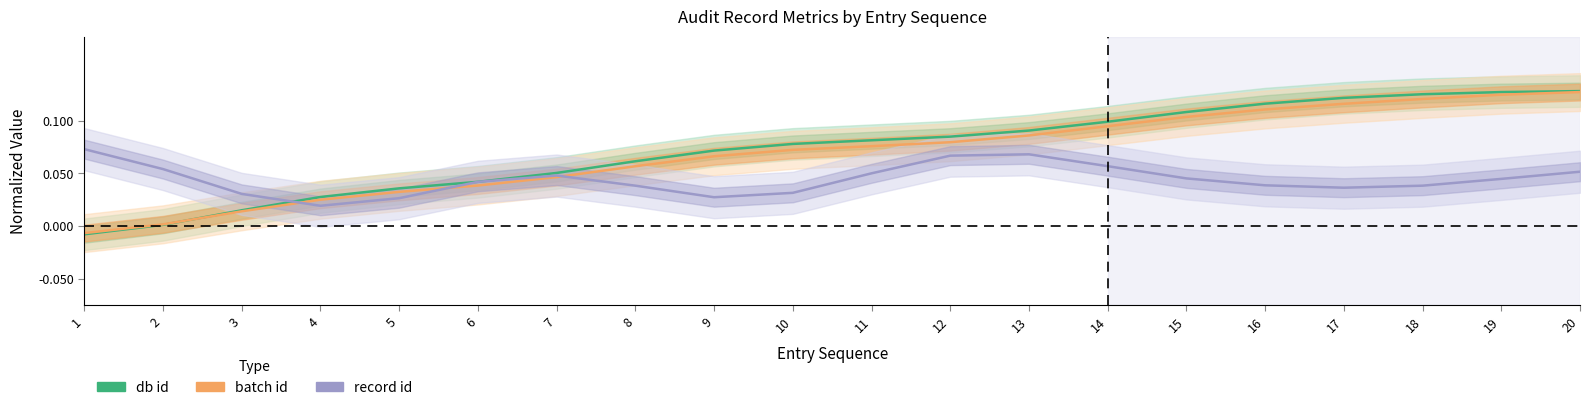

How many lines are shown in the chart?

3